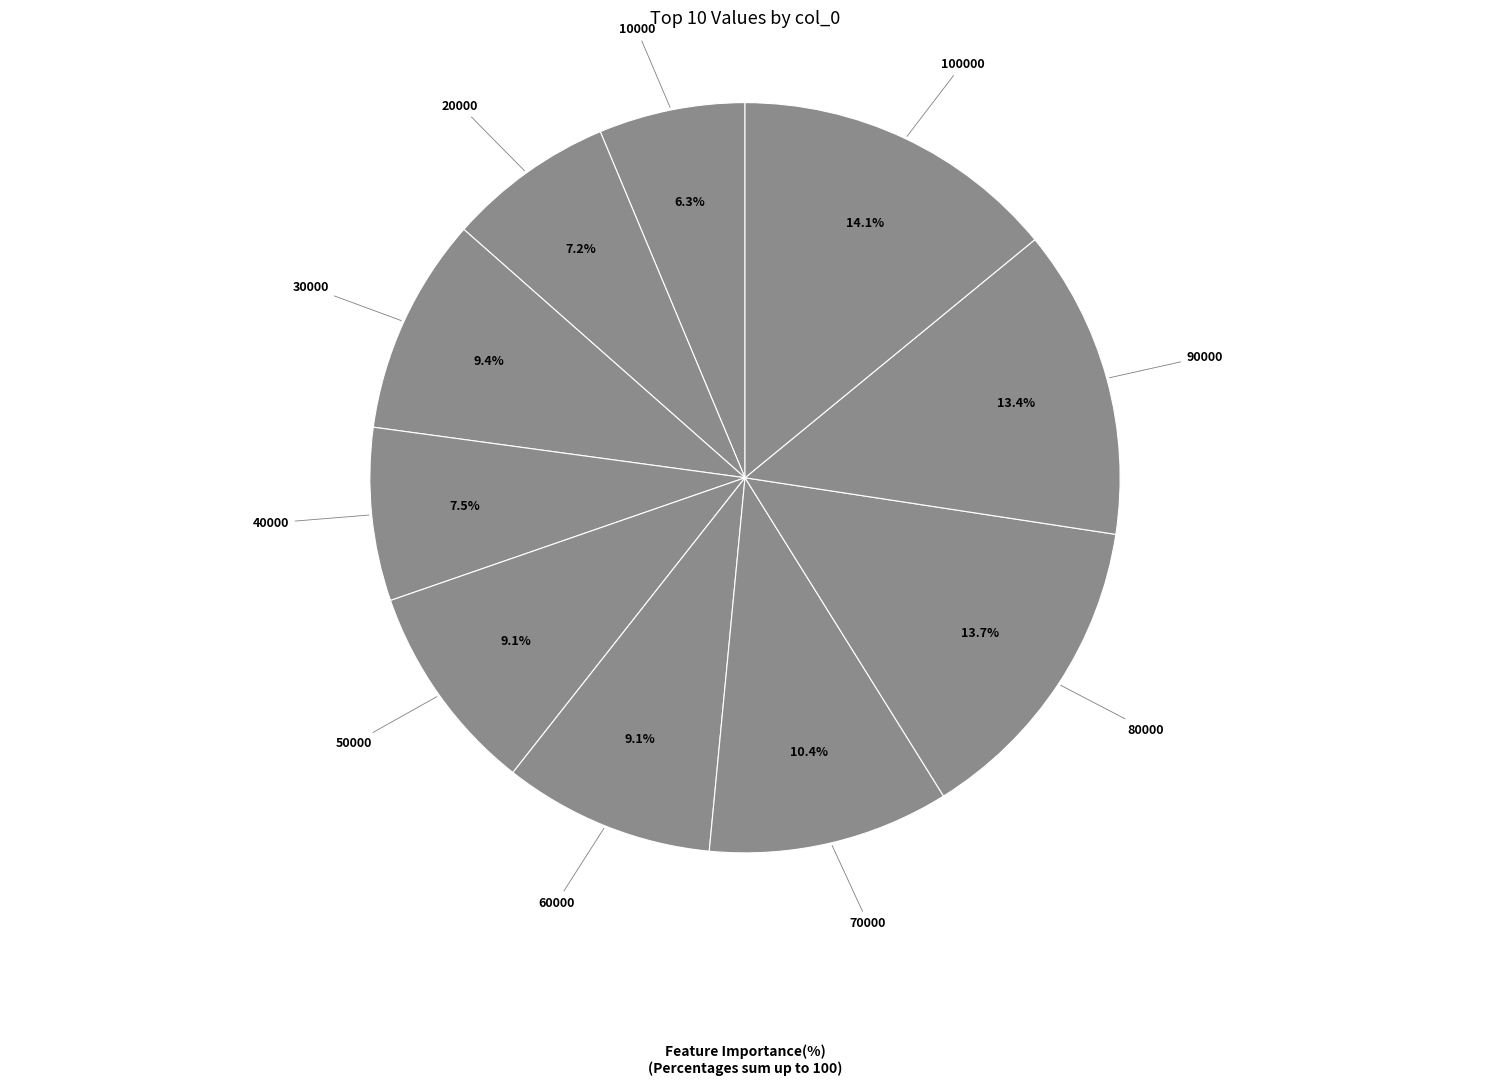

How many slices are in this pie chart?

10